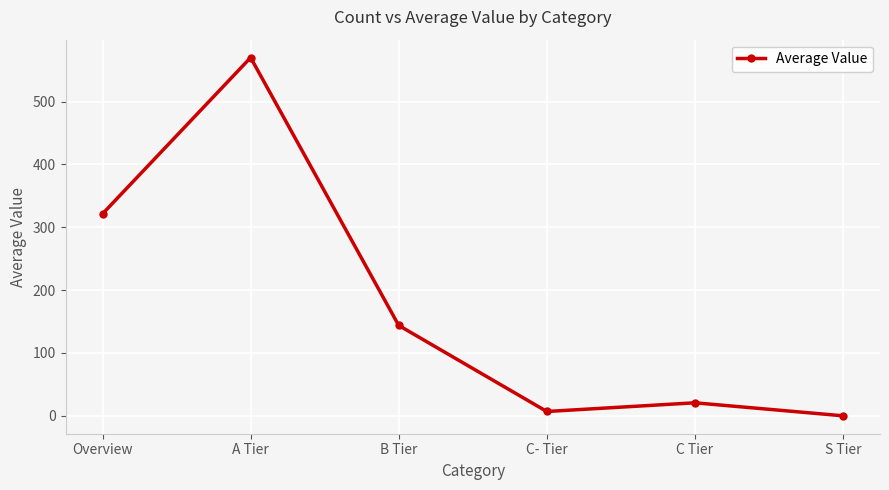

Between Overview and C- Tier, which is larger?

Overview